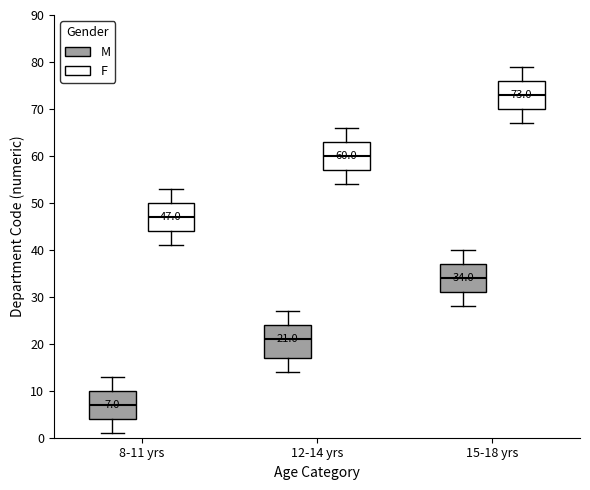

Comparing the boxes themselves (not the whiskers), which one is the tallest?

12-14 yrs (M)